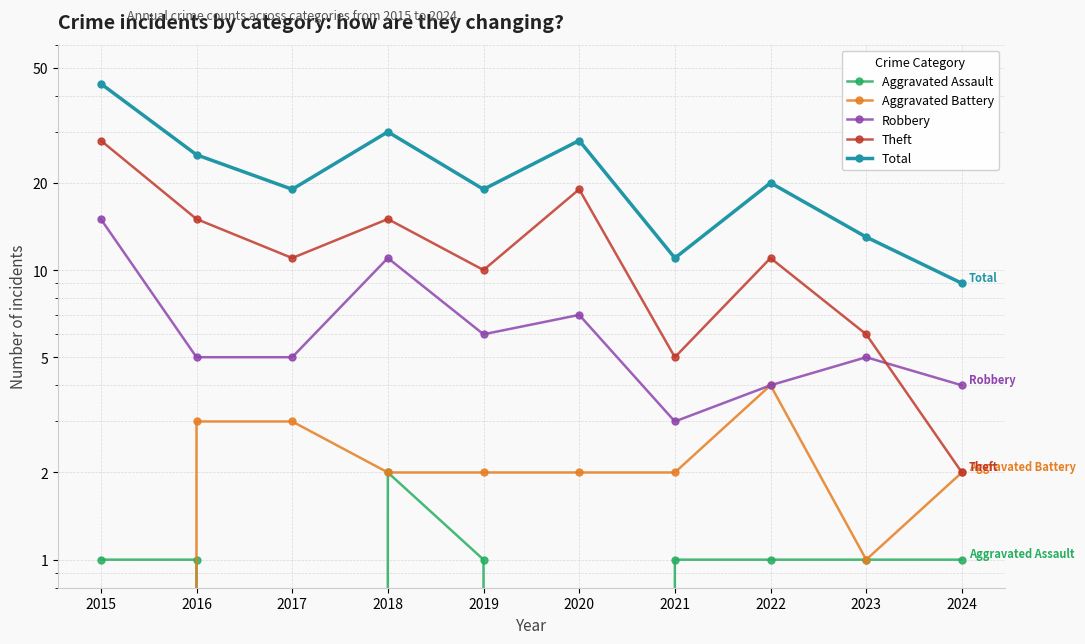

Reading left to right, what are all the values shown in this chart?

Aggravated Assault: 1	1	0	2	1	0	1	1	1	1
Aggravated Battery: 0	3	3	2	2	2	2	4	1	2
Robbery: 15	5	5	11	6	7	3	4	5	4
Theft: 28	15	11	15	10	19	5	11	6	2
Total: 44	25	19	30	19	28	11	20	13	9